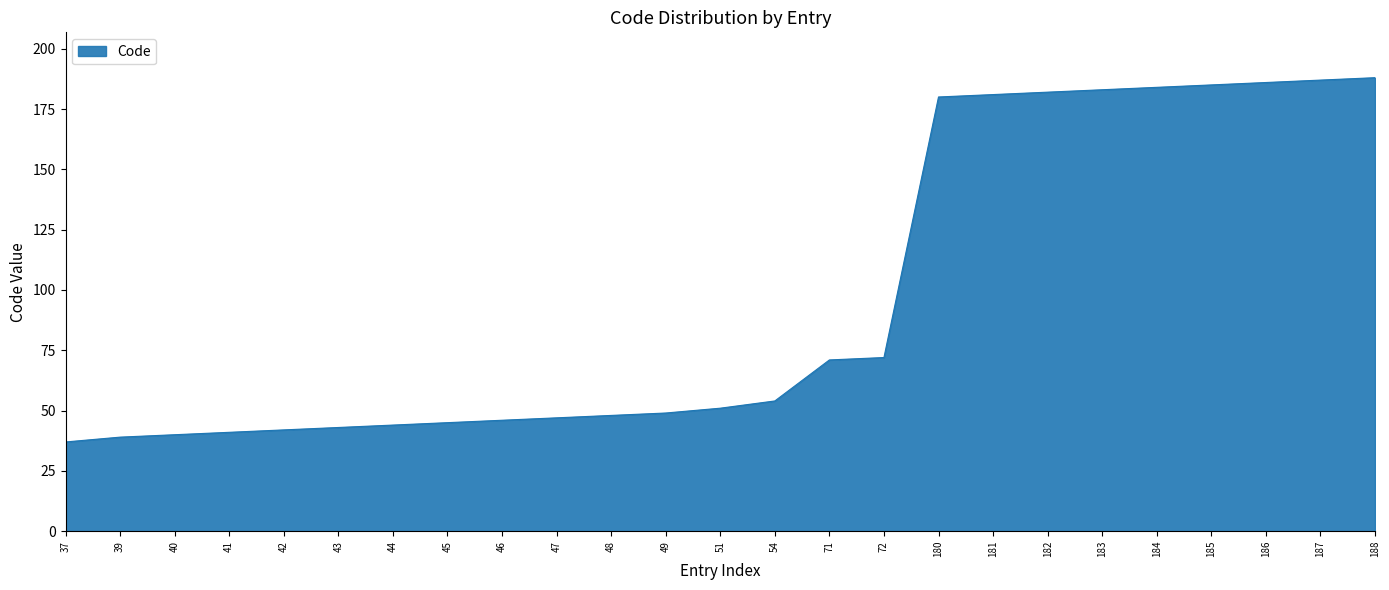

Reading left to right, extract all data points from this chart.

37=37	39=39	40=40	41=41	42=42	43=43	44=44	45=45	46=46	47=47	48=48	49=49	51=51	54=54	71=71	72=72	180=180	181=181	182=182	183=183	184=184	185=185	186=186	187=187	188=188